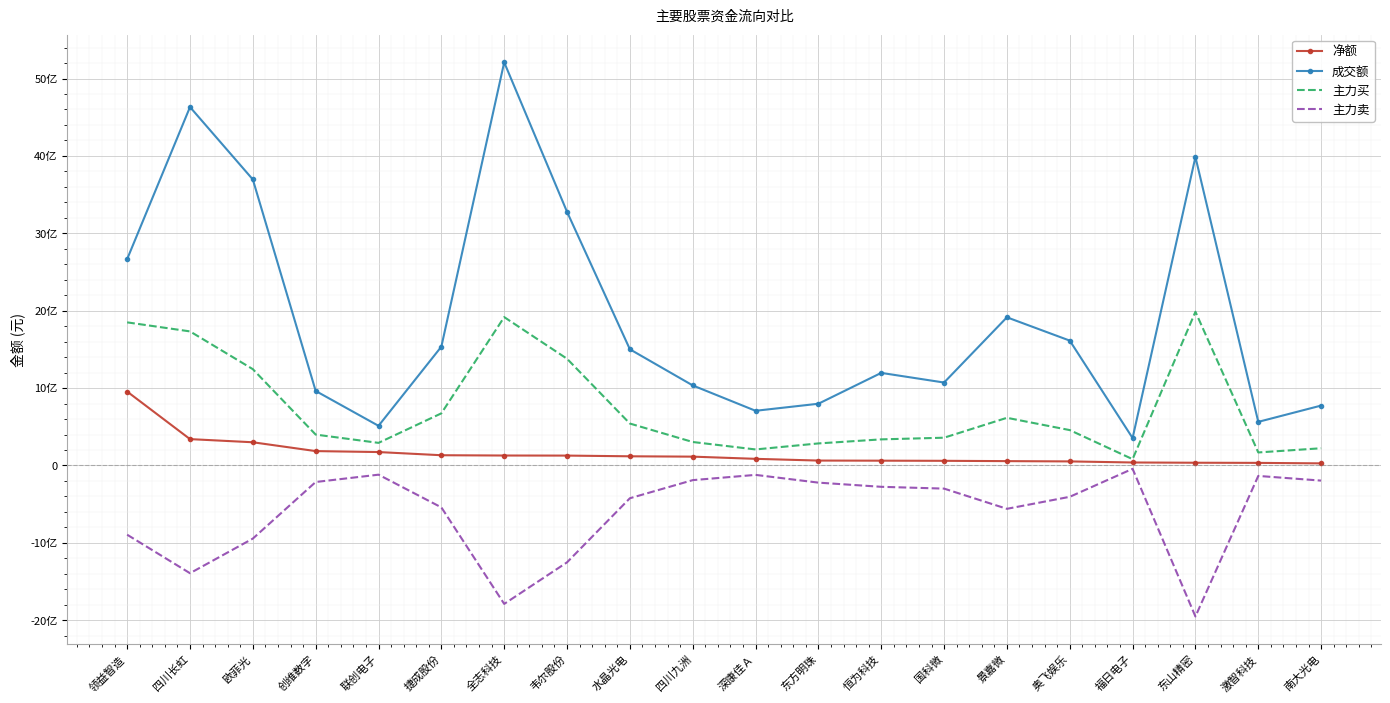

What are all the series names shown in the legend?

净额, 成交额, 主力买, 主力卖